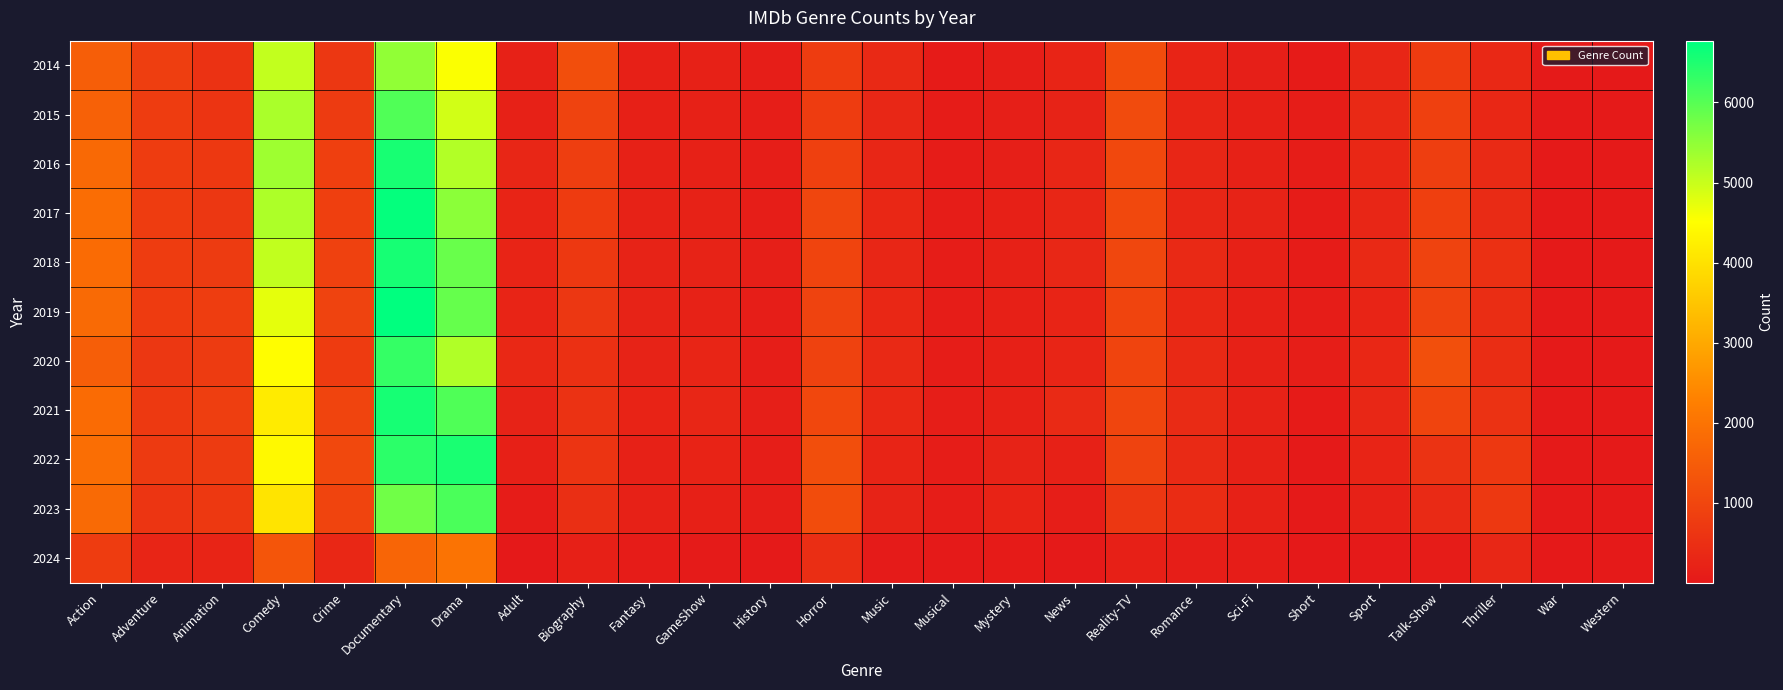

Which series changed the most between News and War?

2021